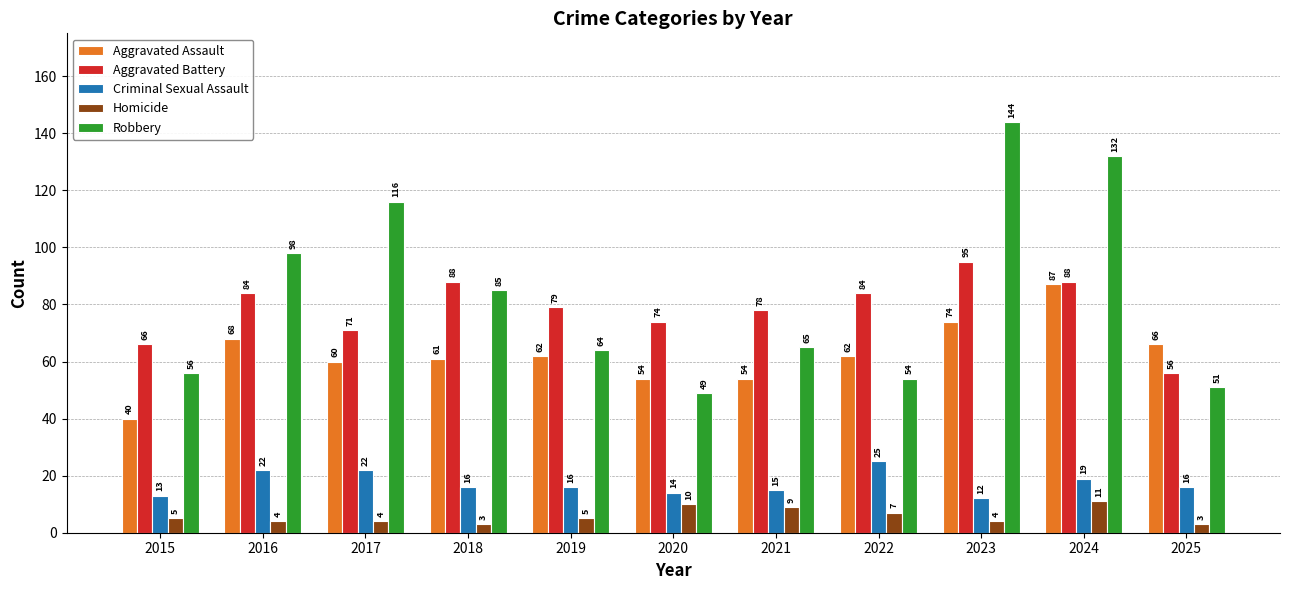

What are all the series names shown in the legend?

Aggravated Assault, Aggravated Battery, Criminal Sexual Assault, Homicide, Robbery